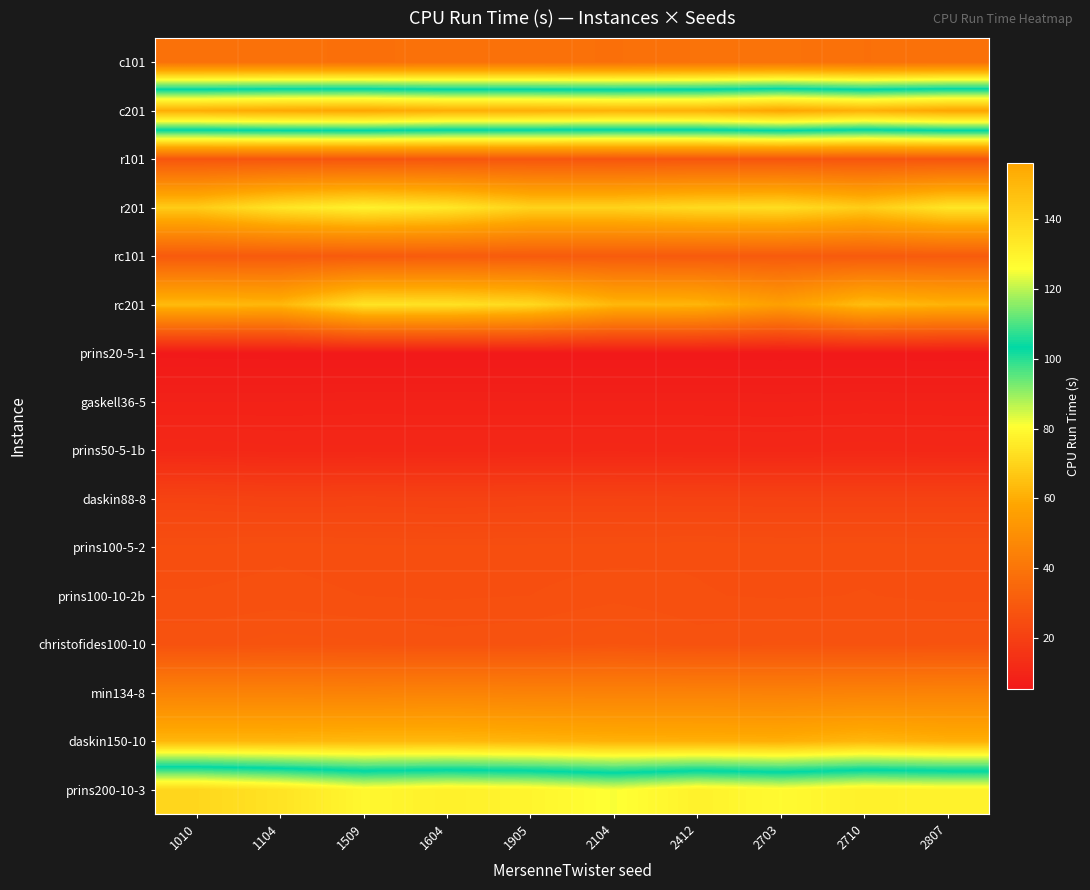

What is the maximum value shown in the chart?

156.2